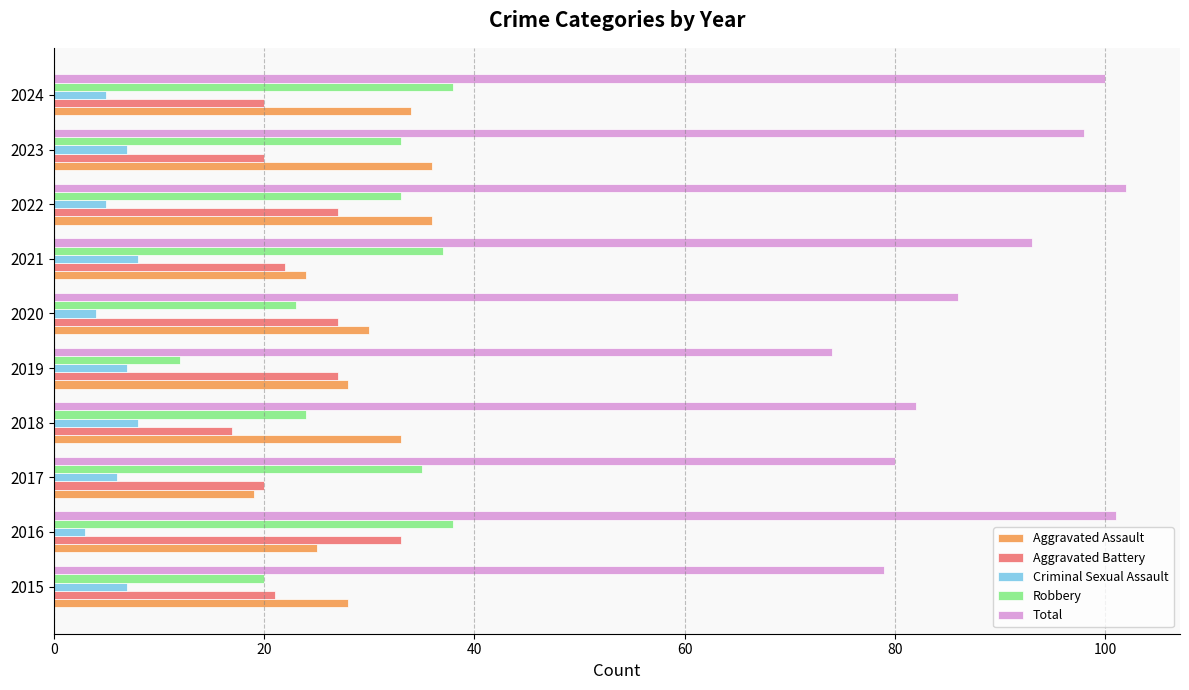

Is it true that Total equals 157 at 2022?

False